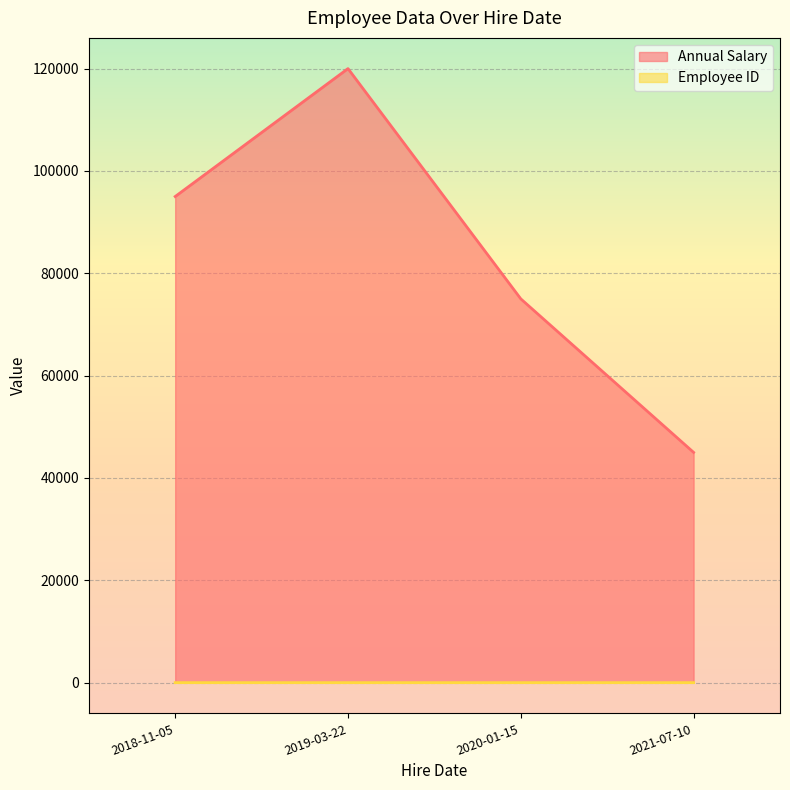

How many Annual Salary values are between 75000 and 120000?

3